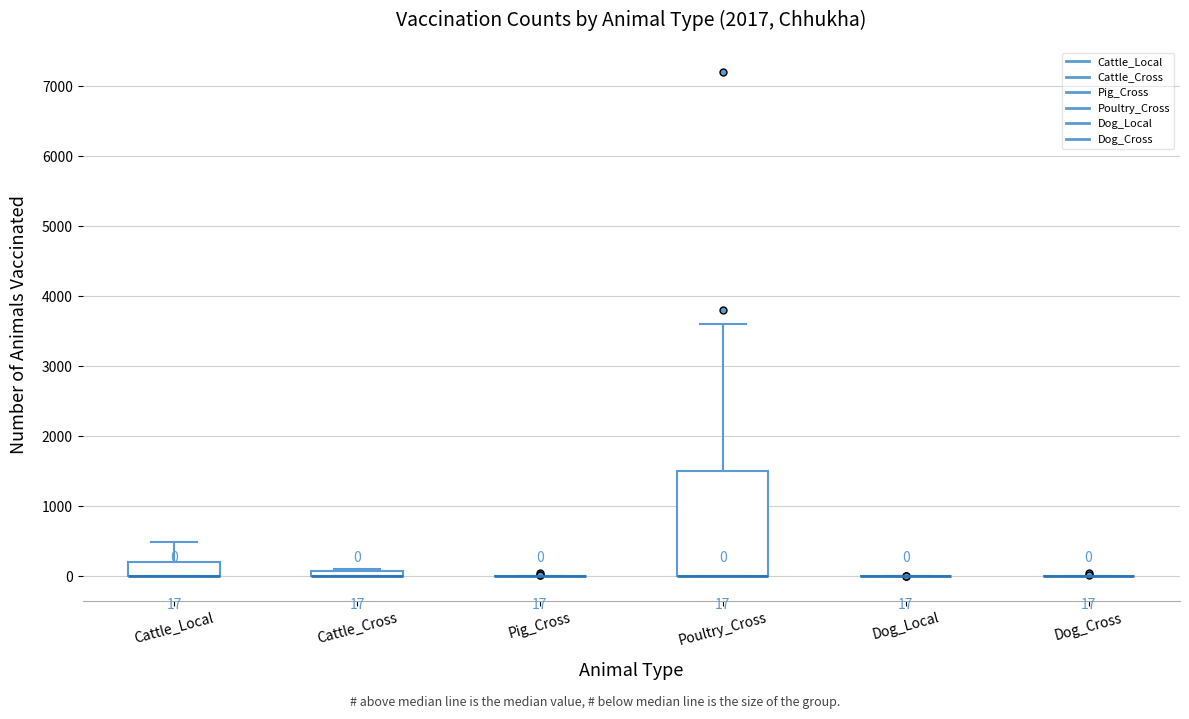

Which box is the tallest, from its lower edge to its upper edge?

Poultry_Cross